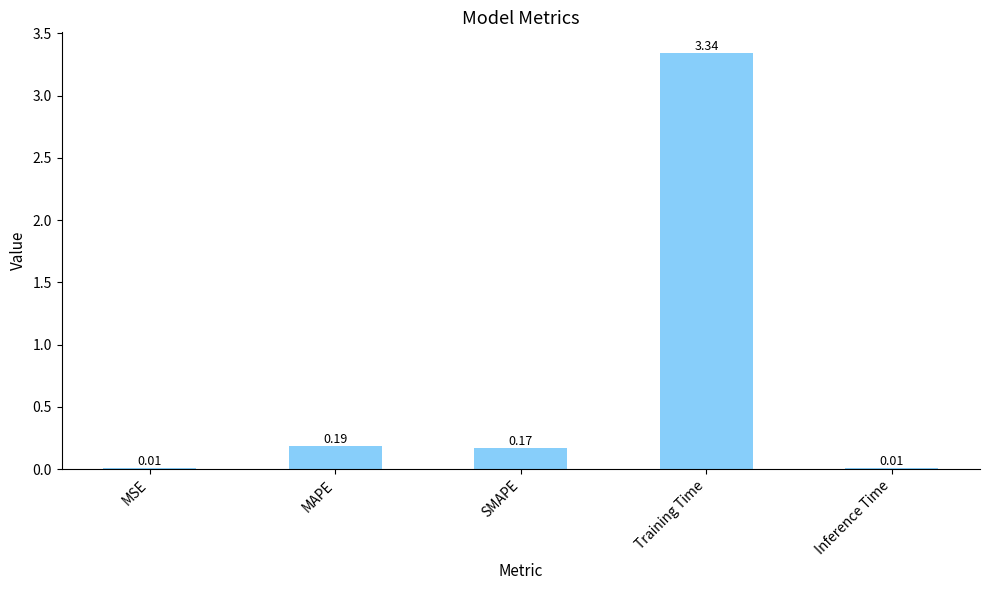

At which category does the chart reach its peak across all series?

Training Time